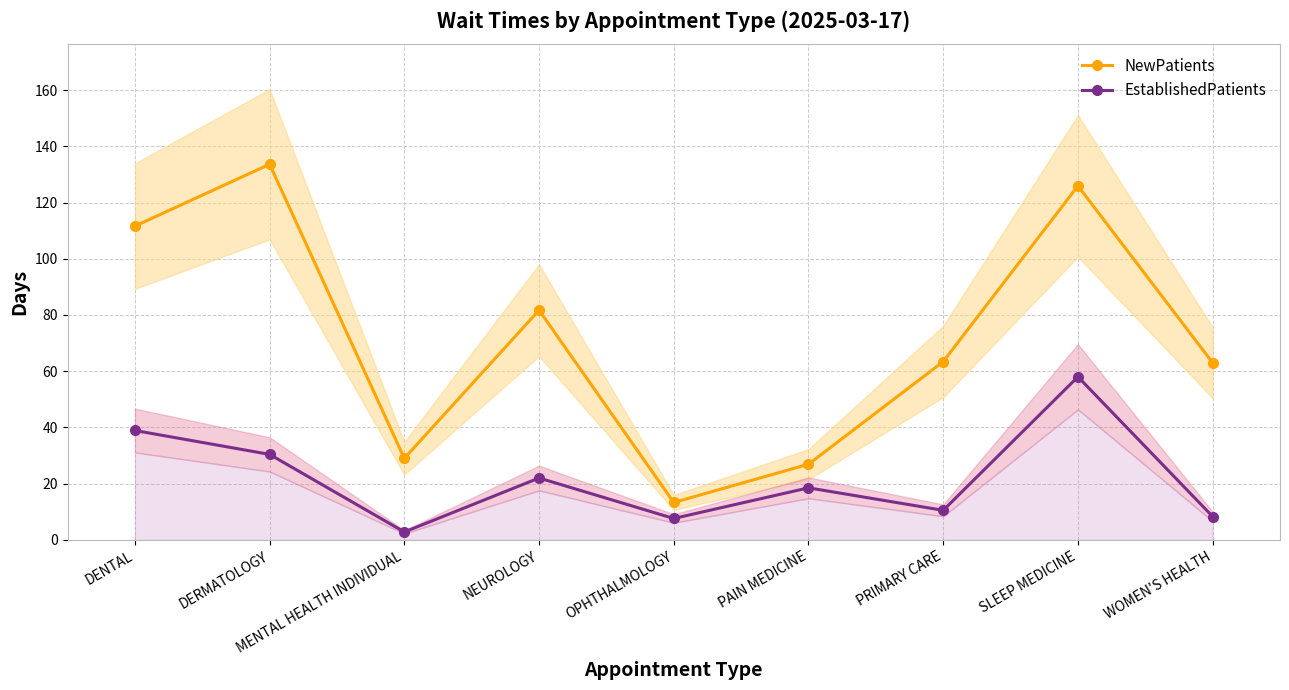

Reading left to right, extract all data points from this chart.

NewPatients: DENTAL=111.6	DERMATOLOGY=133.6	MENTAL HEALTH INDIVIDUAL=29.0	NEUROLOGY=81.7	OPHTHALMOLOGY=13.3	PAIN MEDICINE=26.9	PRIMARY CARE=63.4	SLEEP MEDICINE=125.9	WOMEN'S HEALTH=63.0
EstablishedPatients: DENTAL=38.9	DERMATOLOGY=30.4	MENTAL HEALTH INDIVIDUAL=2.8	NEUROLOGY=22.0	OPHTHALMOLOGY=7.6	PAIN MEDICINE=18.5	PRIMARY CARE=10.5	SLEEP MEDICINE=58.0	WOMEN'S HEALTH=8.3